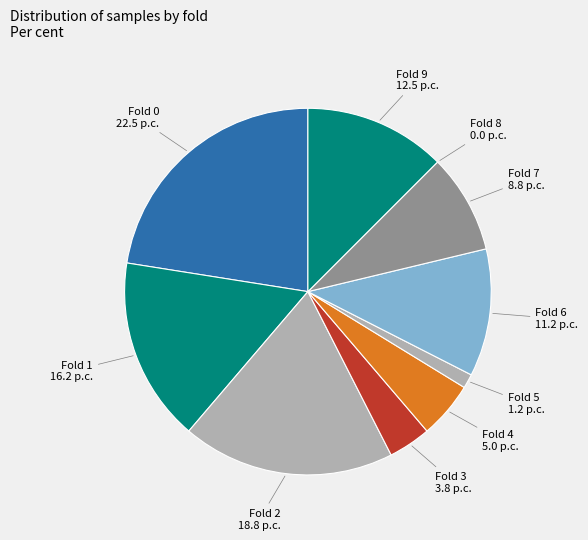

Between Fold 6 and Fold 3, which is larger?

Fold 6